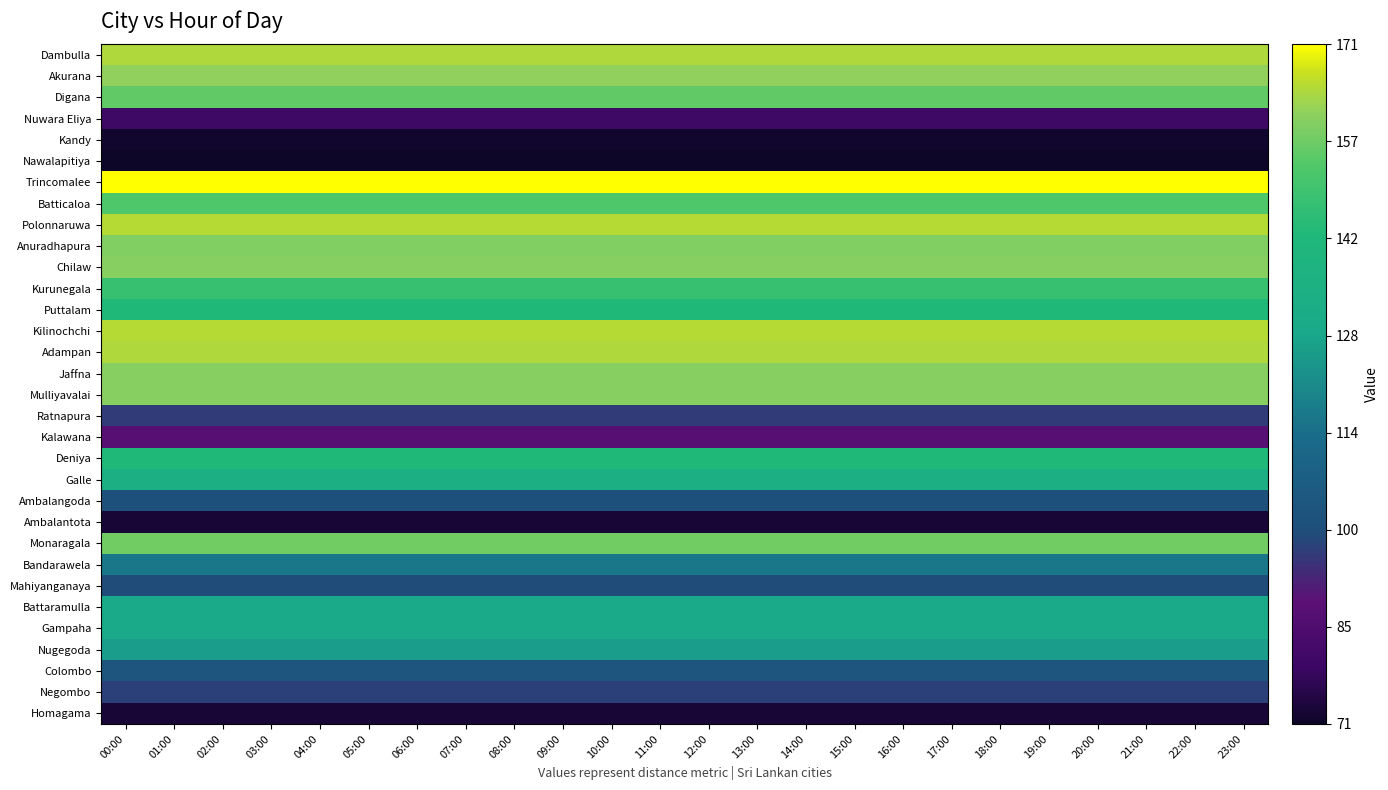

What is the smallest value displayed?

71